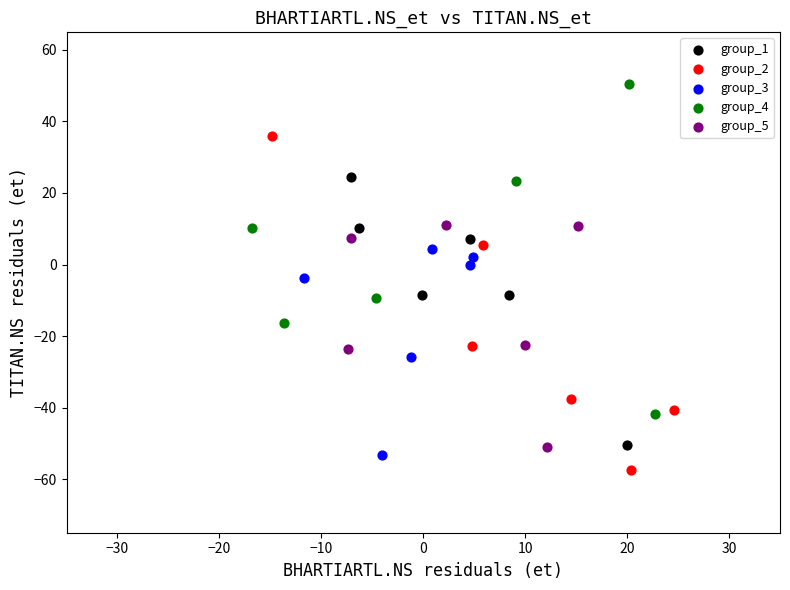

Which series reaches the maximum Y coordinate?

group_4